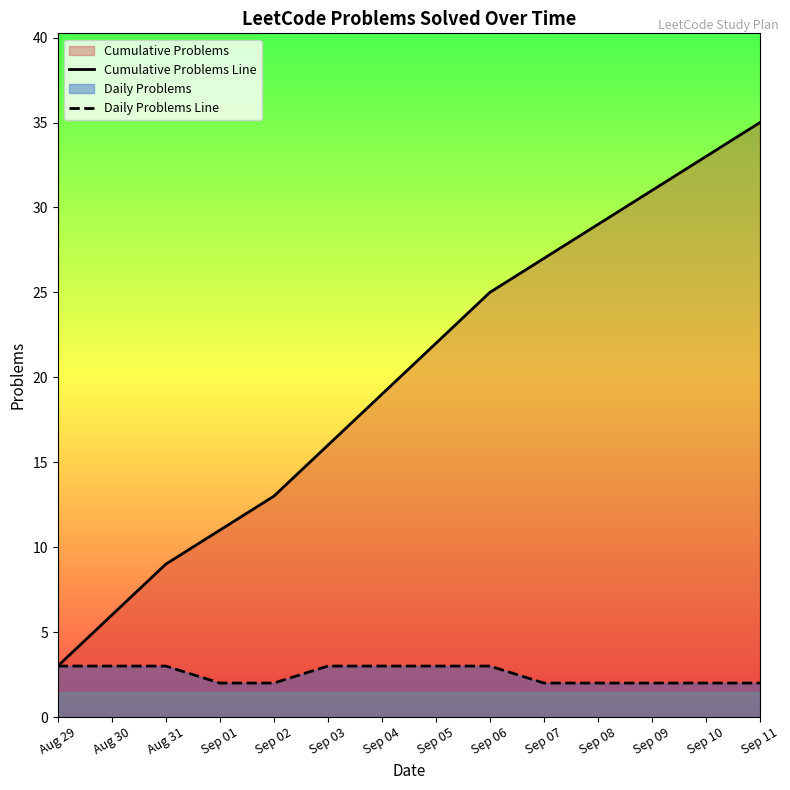

True or false: Daily Problems Line and Cumulative Problems Line intersect in this chart.

False